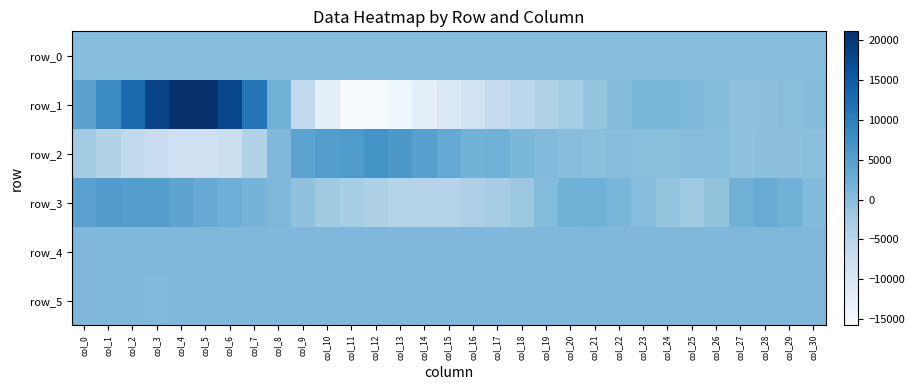

How many negative values does the row_3 series have?

13